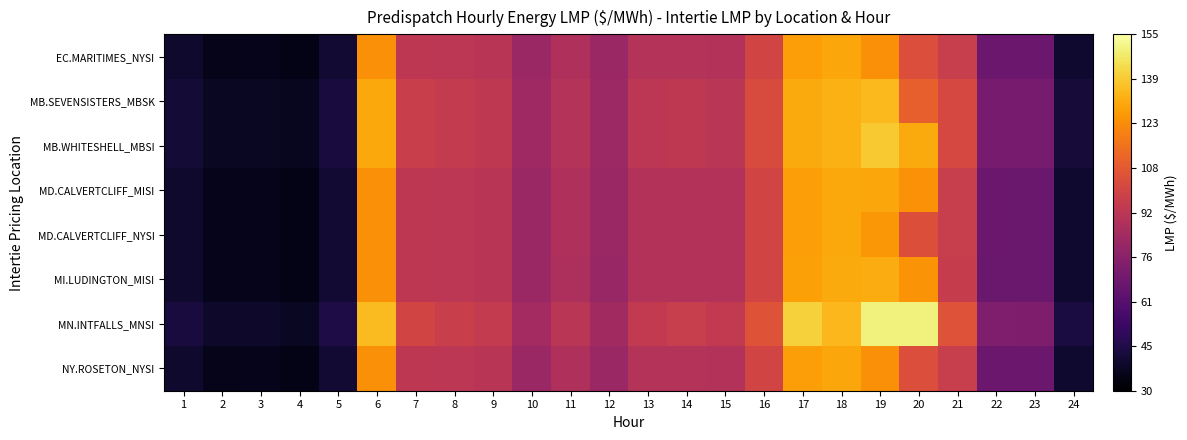

Reading left to right, extract all data points from this chart.

EC.MARITIMES_NYSI: 1=40.1	2=35.8	3=36.1	4=35.2	5=40.9	6=124.4	7=93.4	8=92.7	9=91.8	10=82.0	11=88.5	12=82.0	13=90.2	14=90.1	15=90.0	16=100.0	17=128.3	18=130.2	19=124.6	20=104.0	21=96.8	22=67.8	23=67.7	24=40.6
MB.SEVENSISTERS_MBSK: 1=42.1	2=38.0	3=38.2	4=37.0	5=43.5	6=130.8	7=97.3	8=95.1	9=93.6	10=83.7	11=90.5	12=83.2	13=92.5	14=93.6	15=92.4	16=103.0	17=131.3	18=132.9	19=135.0	20=110.2	21=101.6	22=71.3	23=71.0	24=42.6
MB.WHITESHELL_MBSI: 1=42.1	2=38.0	3=38.2	4=37.0	5=43.5	6=130.9	7=97.4	8=95.1	9=93.6	10=83.7	11=90.5	12=83.2	13=92.6	14=93.7	15=92.4	16=103.1	17=131.3	18=133.0	19=139.4	20=131.2	21=101.6	22=71.4	23=71.0	24=42.6
MD.CALVERTCLIFF_MISI: 1=40.1	2=36.0	3=36.2	4=35.3	5=41.1	6=124.5	7=93.5	8=92.8	9=91.8	10=81.9	11=88.3	12=81.9	13=90.0	14=90.0	15=89.9	16=100.1	17=128.5	18=130.7	19=130.4	20=125.2	21=96.6	22=67.7	23=67.6	24=40.5
MD.CALVERTCLIFF_NYSI: 1=40.1	2=36.0	3=36.2	4=35.3	5=41.1	6=124.5	7=93.5	8=92.8	9=91.8	10=81.9	11=88.3	12=81.9	13=90.0	14=90.0	15=89.9	16=100.1	17=128.5	18=130.7	19=126.3	20=104.2	21=96.6	22=67.7	23=67.6	24=40.5
MI.LUDINGTON_MISI: 1=40.1	2=36.0	3=36.2	4=35.3	5=41.1	6=124.4	7=93.4	8=92.8	9=91.7	10=81.8	11=88.0	12=81.7	13=89.7	14=89.7	15=89.7	16=100.1	17=128.7	18=131.1	19=131.9	20=125.3	21=96.3	22=67.4	23=67.3	24=40.3
MN.INTFALLS_MNSI: 1=43.5	2=39.4	3=39.6	4=38.1	5=45.1	6=135.7	7=100.0	8=97.0	9=95.4	10=85.0	11=92.2	12=84.5	13=94.6	14=96.7	15=94.8	16=106.2	17=141.0	18=134.9	19=150.0	20=150.0	21=105.4	22=73.8	23=73.4	24=44.0
NY.ROSETON_NYSI: 1=40.1	2=35.8	3=36.1	4=35.2	5=40.9	6=124.4	7=93.4	8=92.7	9=91.8	10=82.0	11=88.5	12=82.0	13=90.2	14=90.1	15=90.0	16=100.0	17=128.3	18=130.2	19=124.6	20=104.0	21=96.8	22=67.8	23=67.7	24=40.6